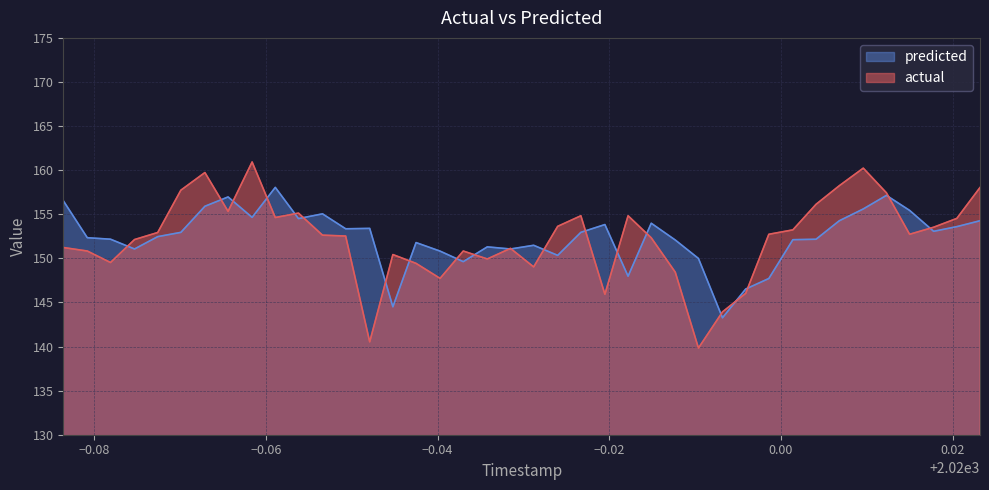

At which category does actual reach its first local valley?

2019.9219